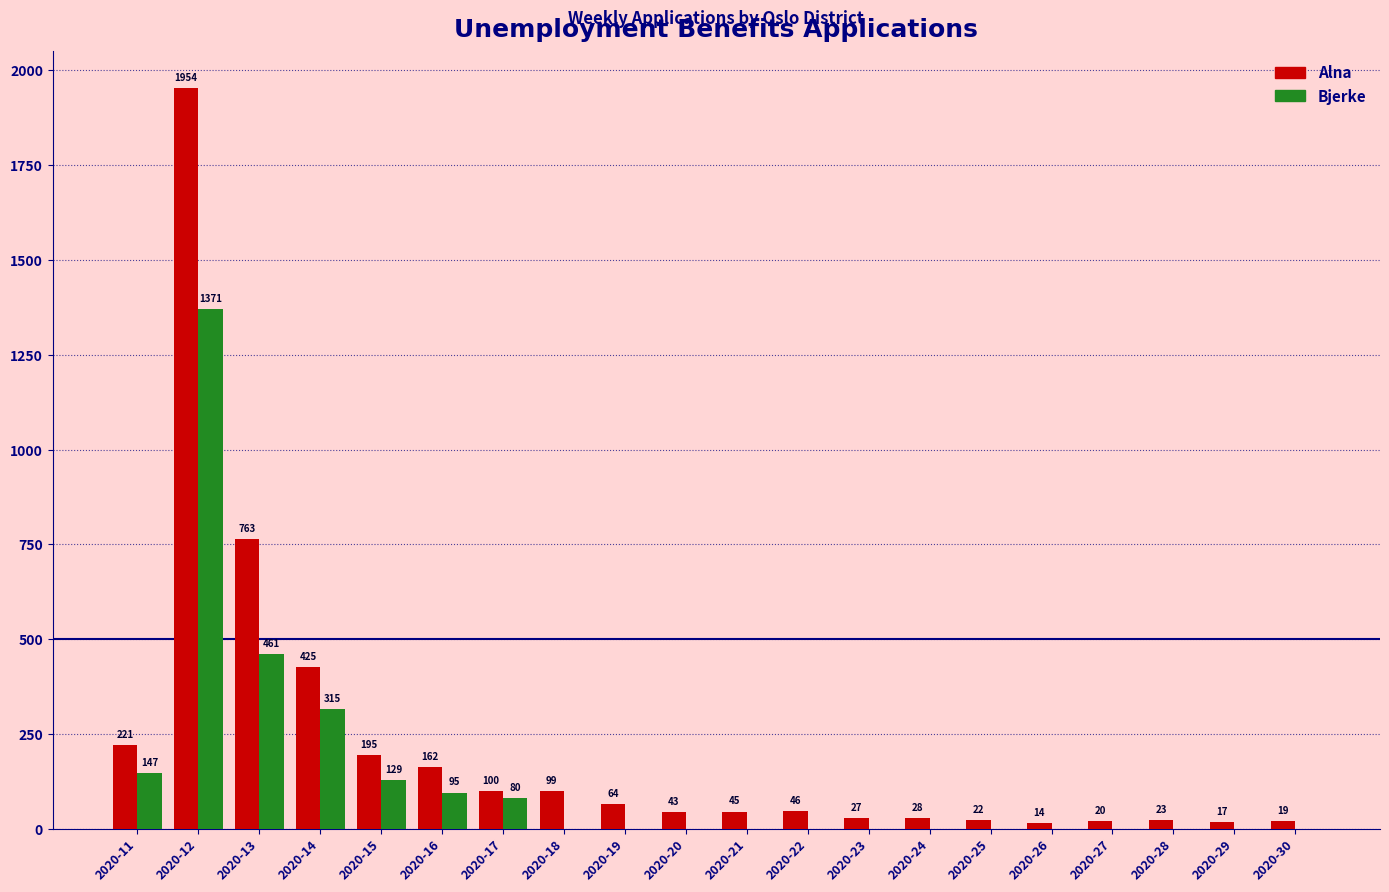

What is the highest value of the Bjerke series?

1371